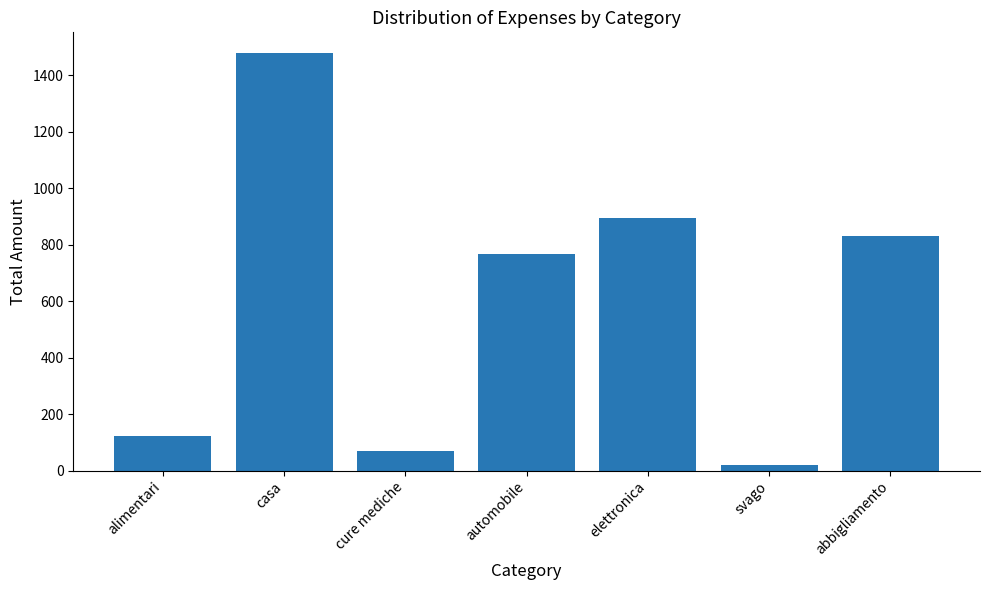

Reading left to right, extract all data points from this chart.

alimentari=121.0	casa=1479.0	cure mediche=69.0	automobile=766.0	elettronica=893.5	svago=19.0	abbigliamento=832.0